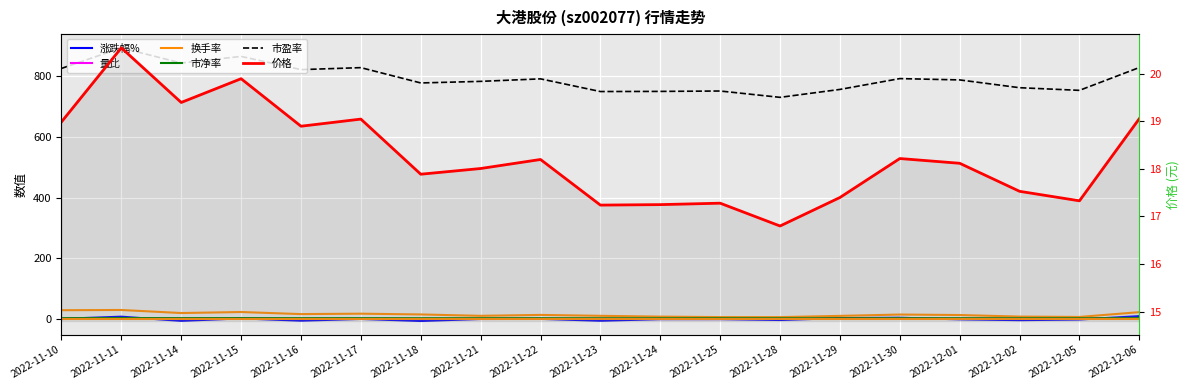

What is the value of the 市净率 point at the 19th from the left?

3.5